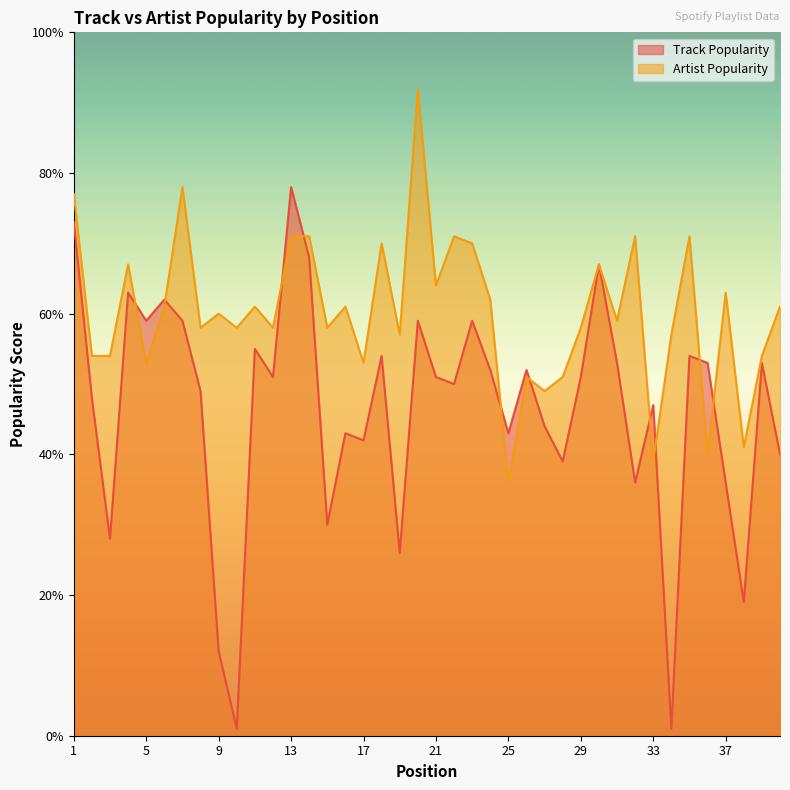

Is the value of Track Popularity at 13 greater than the value of Artist Popularity at 8?

Yes